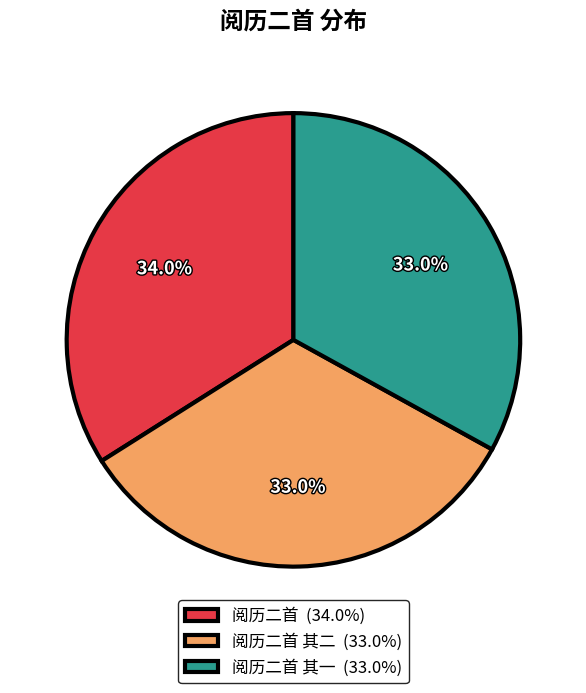

Which category has the biggest portion of the pie?

阅历二首 (34.0%)